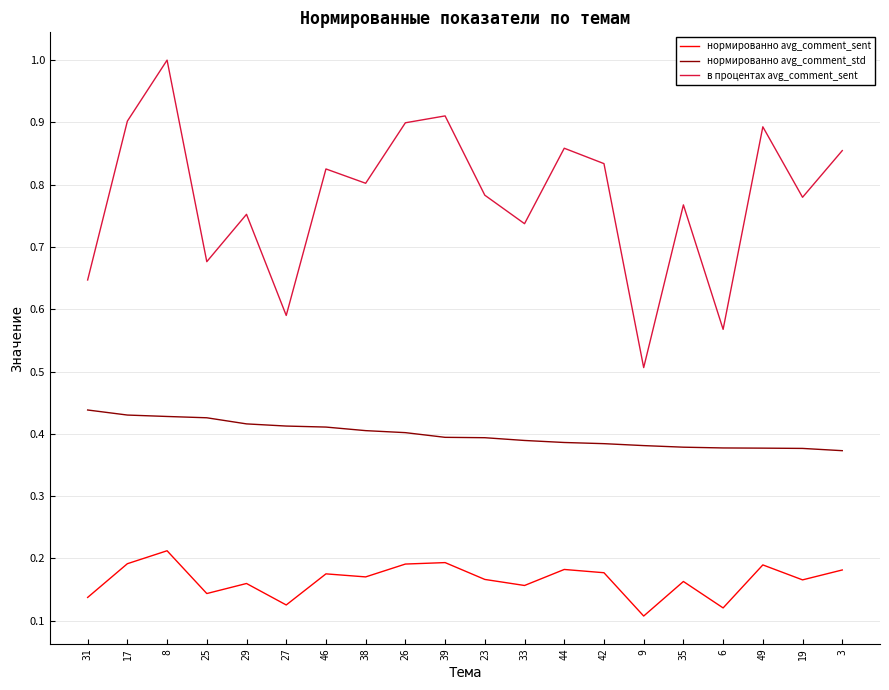

What is the maximum value shown in the chart?

1.0